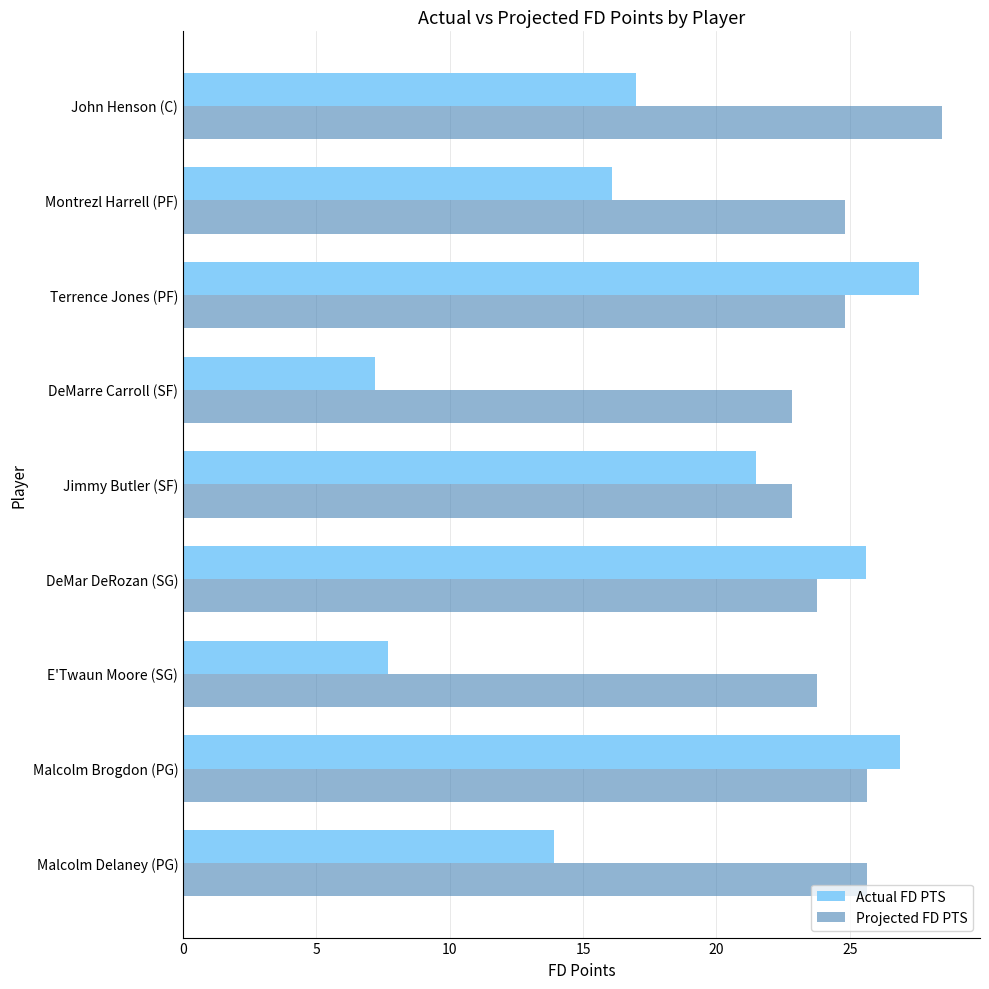

How many values in the Projected FD PTS series are below 24?

4